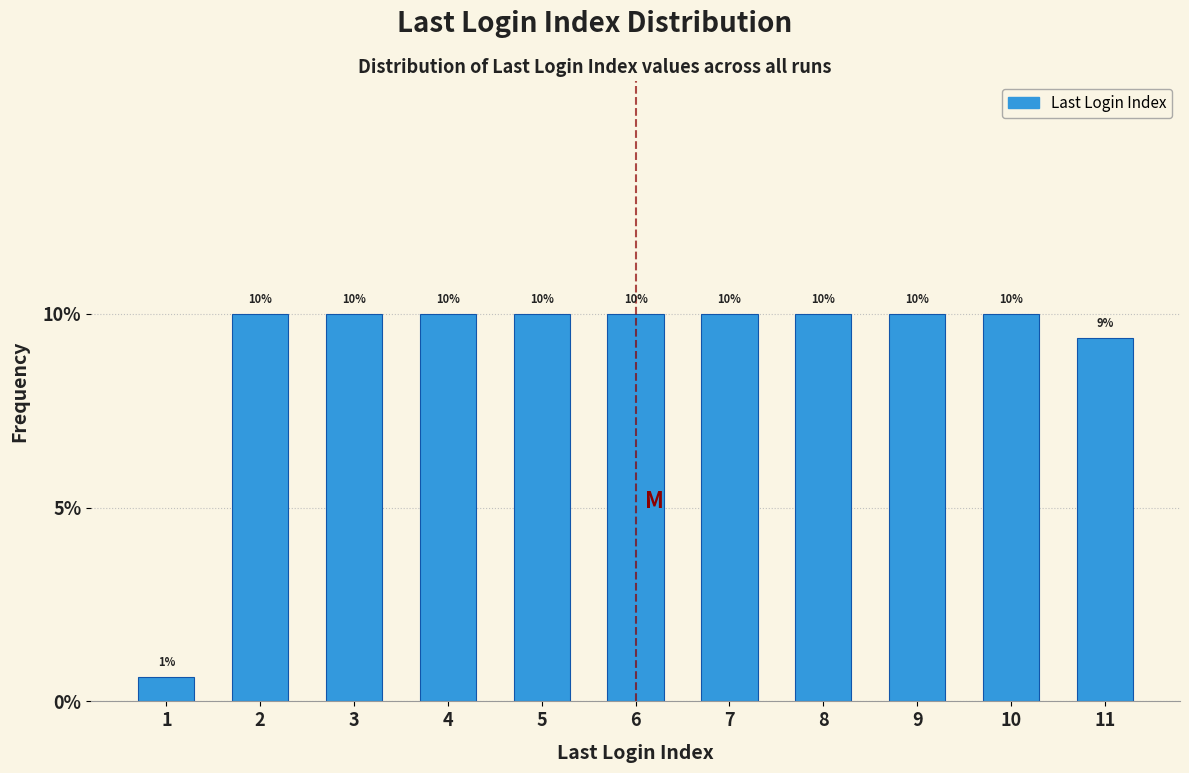

What is the greatest value displayed?

10.0